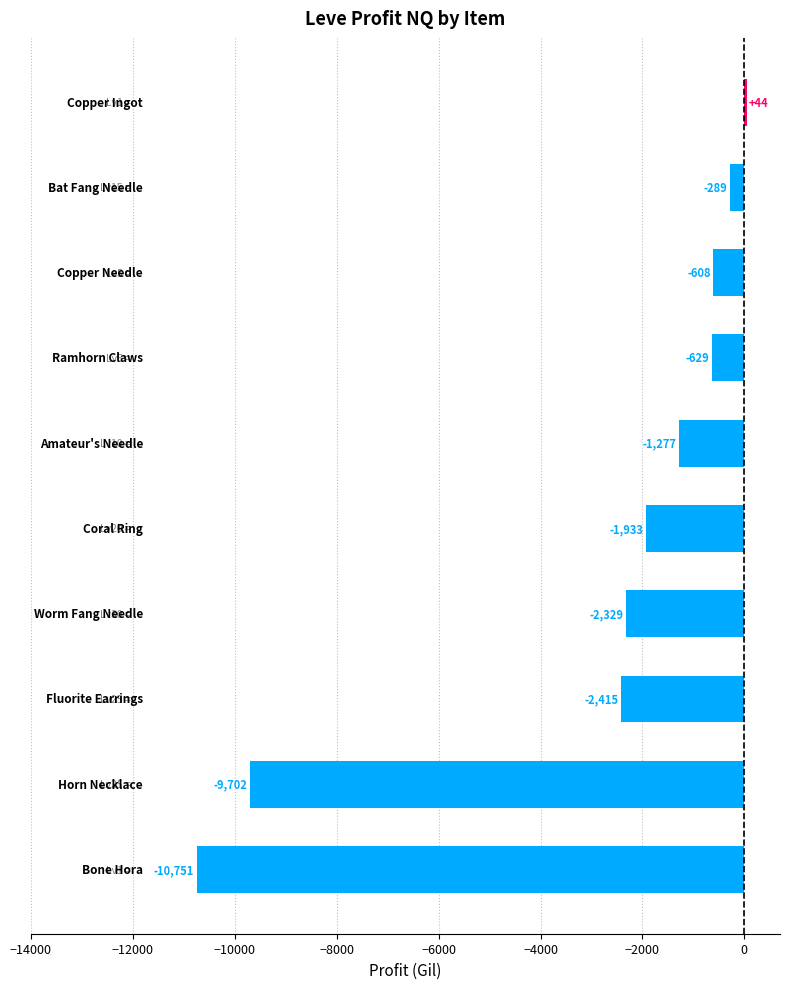

What is the maximum value shown in the chart?

44.0